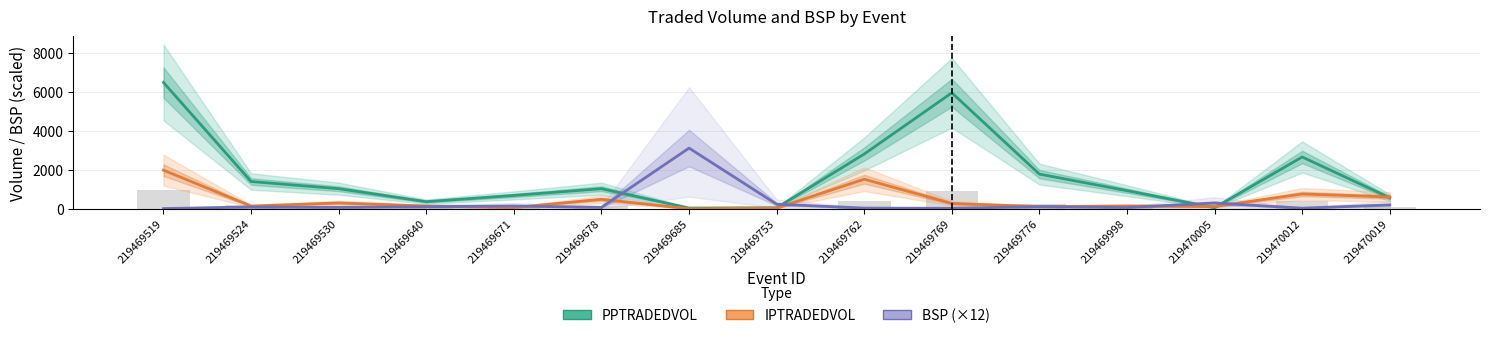

Between 219469678 and 219469769, which series saw the biggest shift?

PPTRADEDVOL